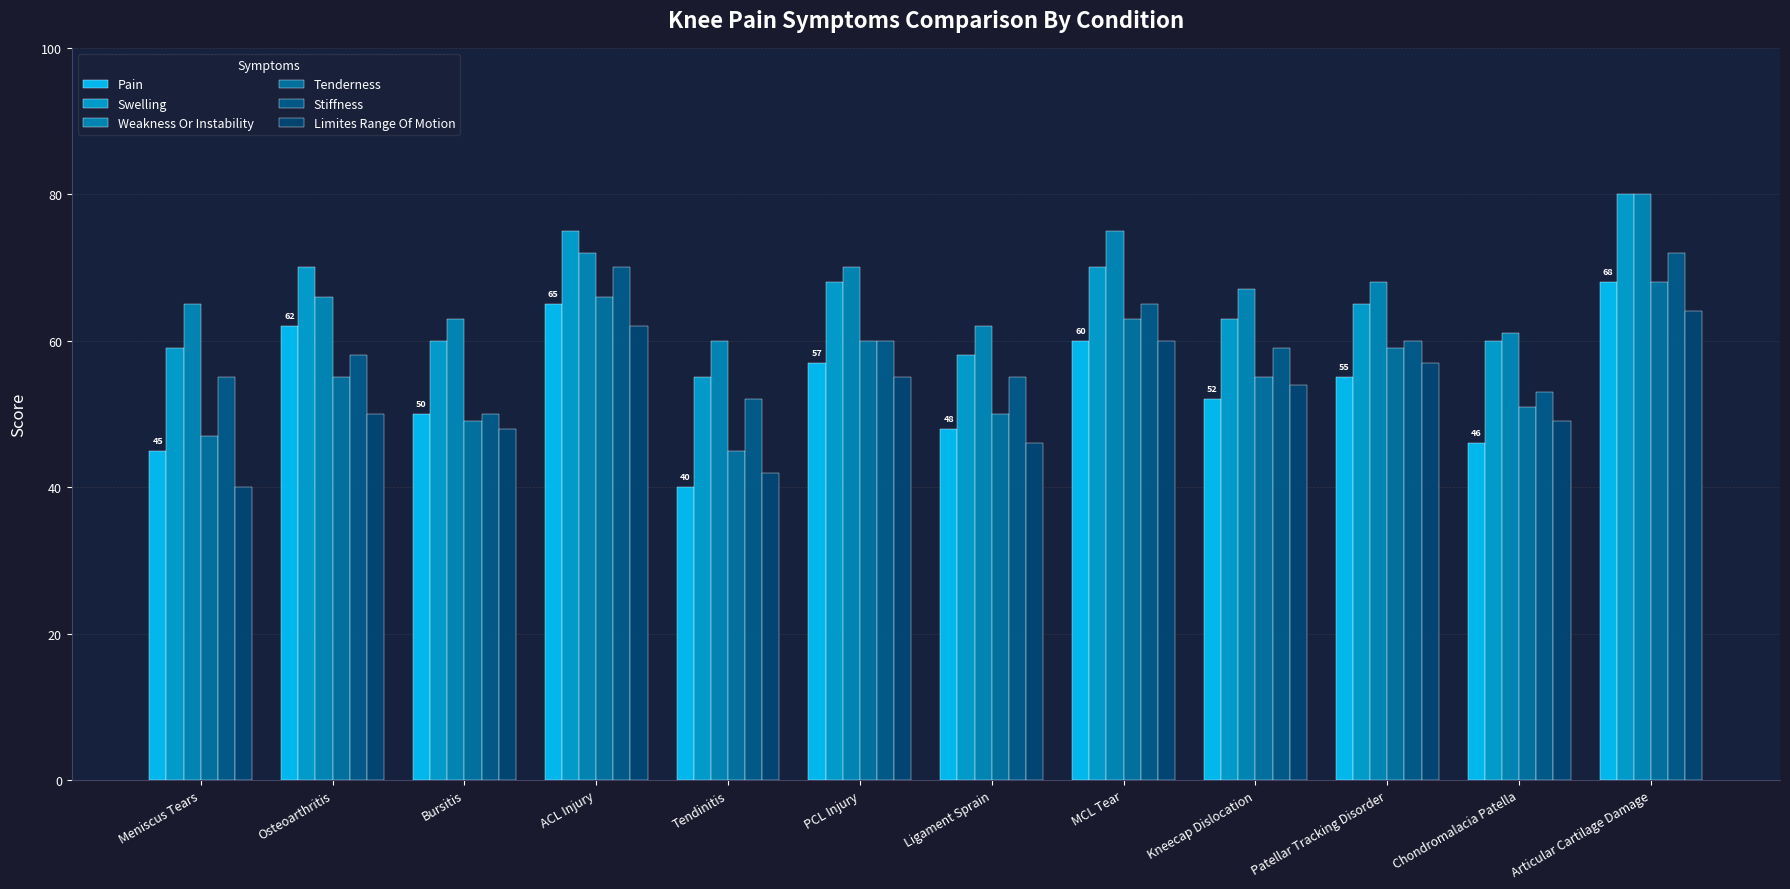

What is the minimum value shown in the chart?

40